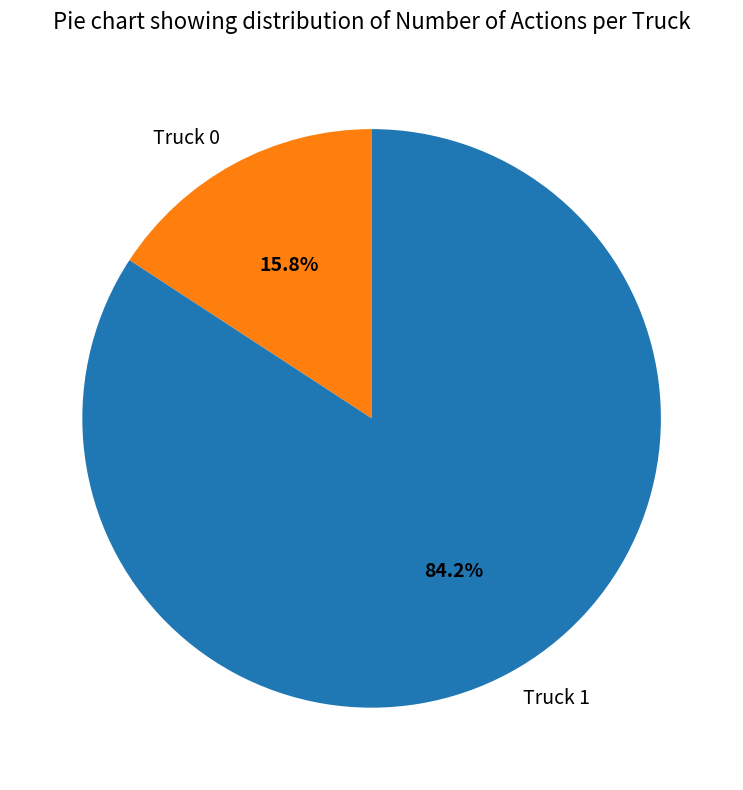

Is the sum of Truck 1 and Truck 0 greater than half?

Yes